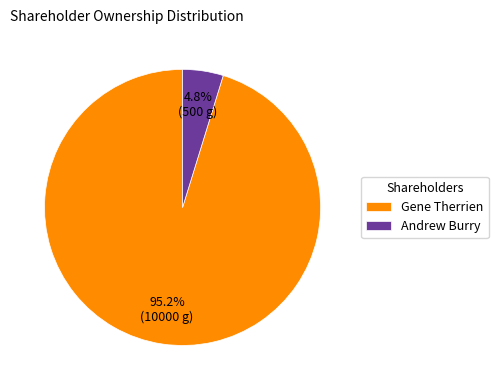

Between Gene Therrien and Andrew Burry, which is larger?

Gene Therrien